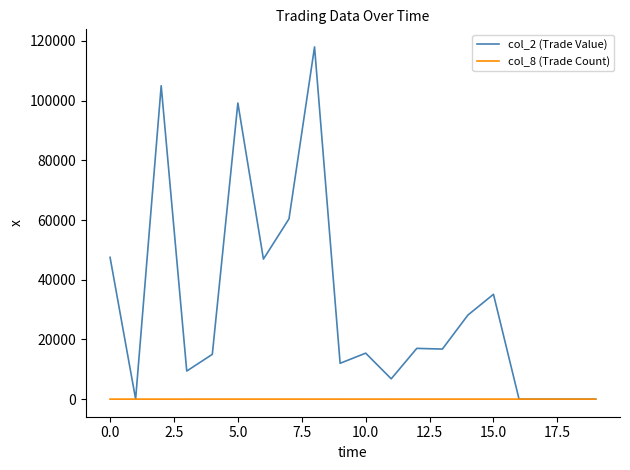

Which series has the widest spread of values?

col_2 (Trade Value)